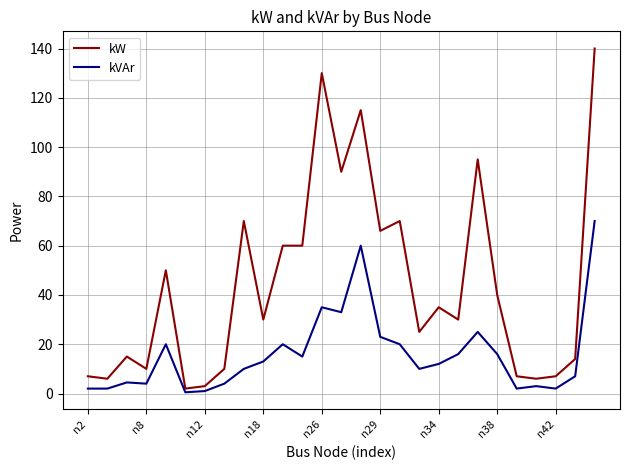

Which series has the largest range (max minus min)?

kW